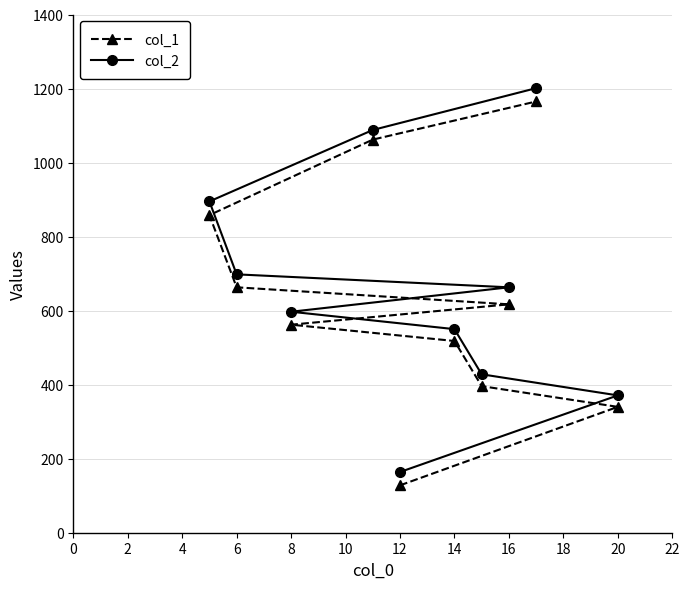

True or false: col_1 and col_2 intersect in this chart.

False